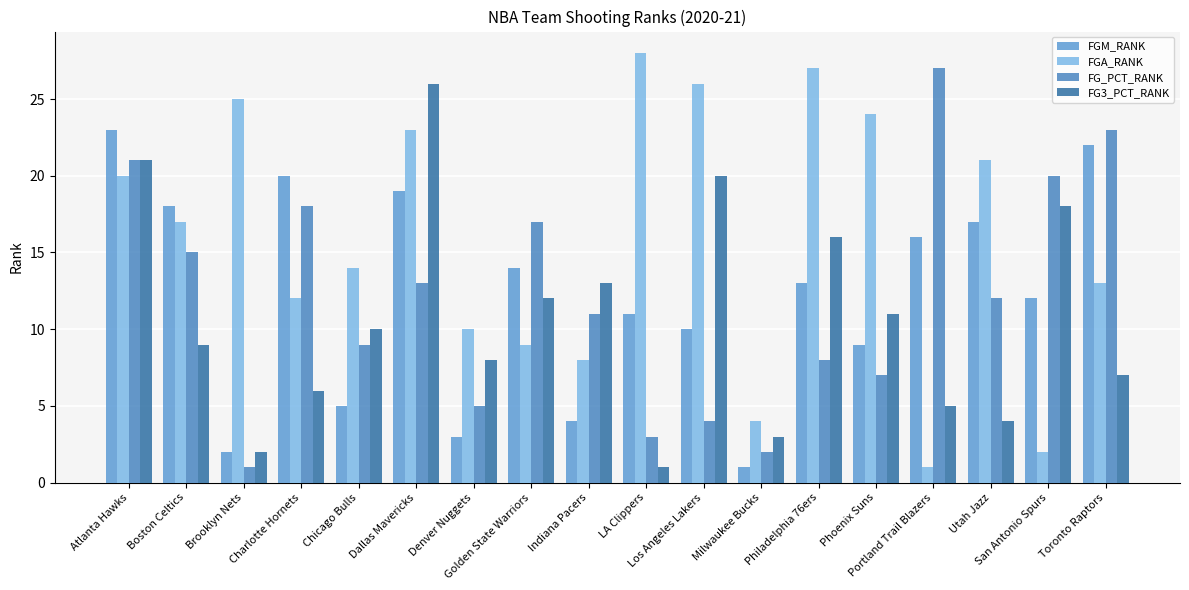

At which category is the sum across all series the highest?

Atlanta Hawks